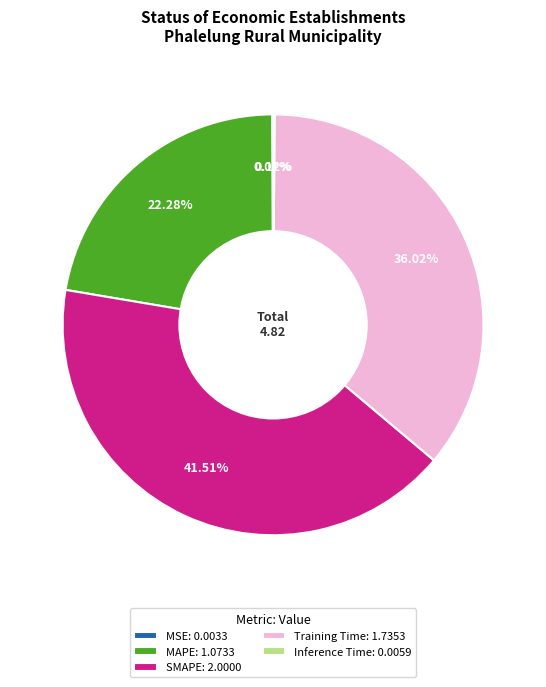

Is there any slice that represents more than half of the pie?

No